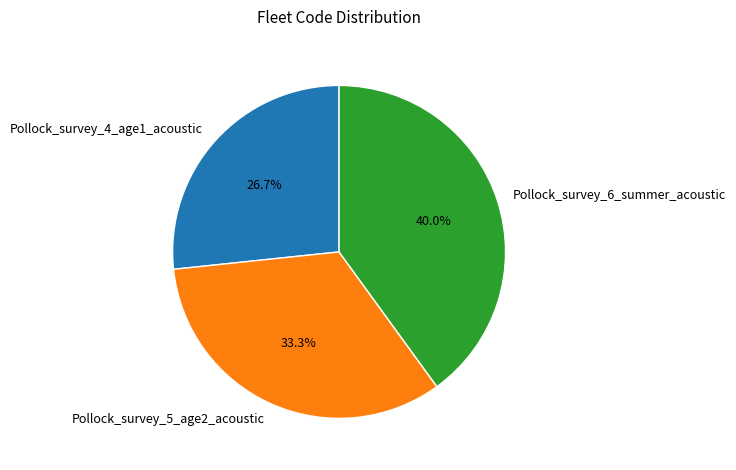

Is there any slice that represents more than half of the pie?

No